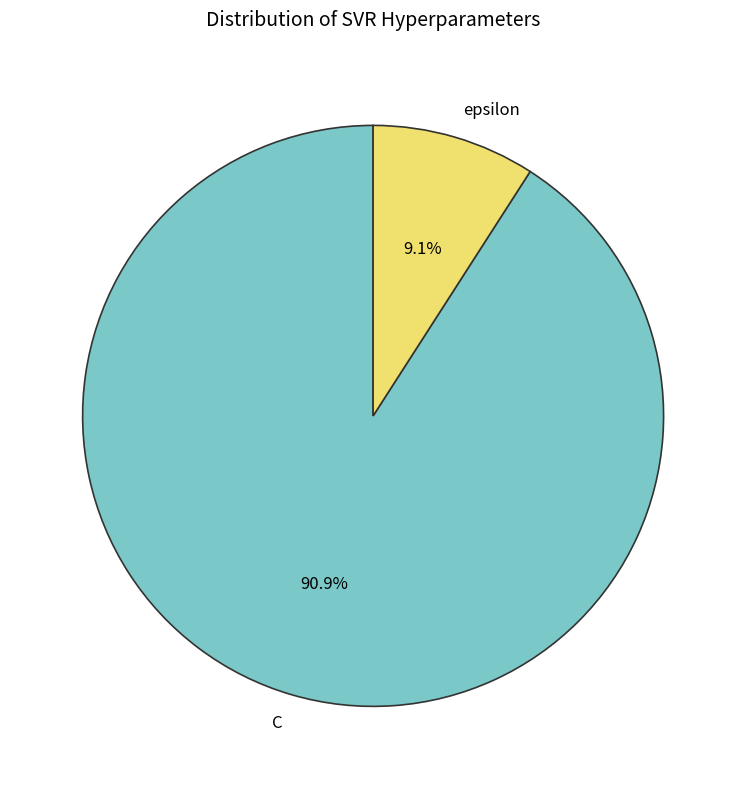

To the nearest percent, what is the combined percentage of epsilon and C?

100%